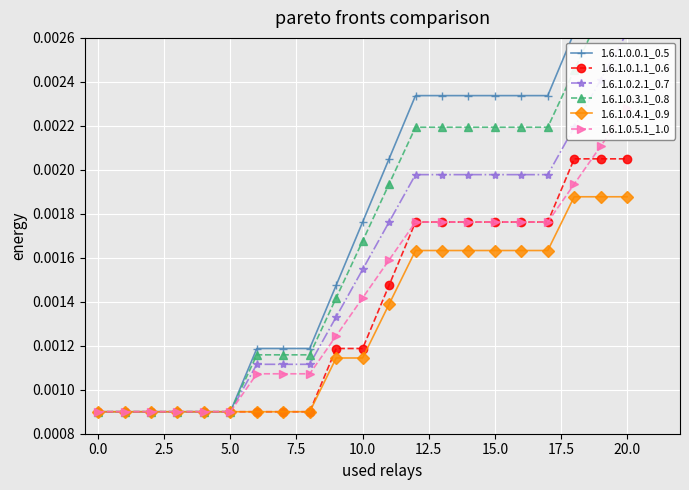

How many 1.6.1.0.0.1_0.5 values are between 0 and 1?

21